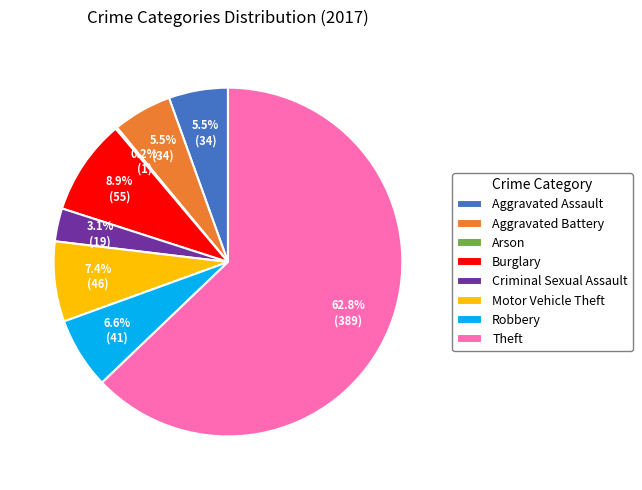

Which slice represents more than half of the pie?

Theft